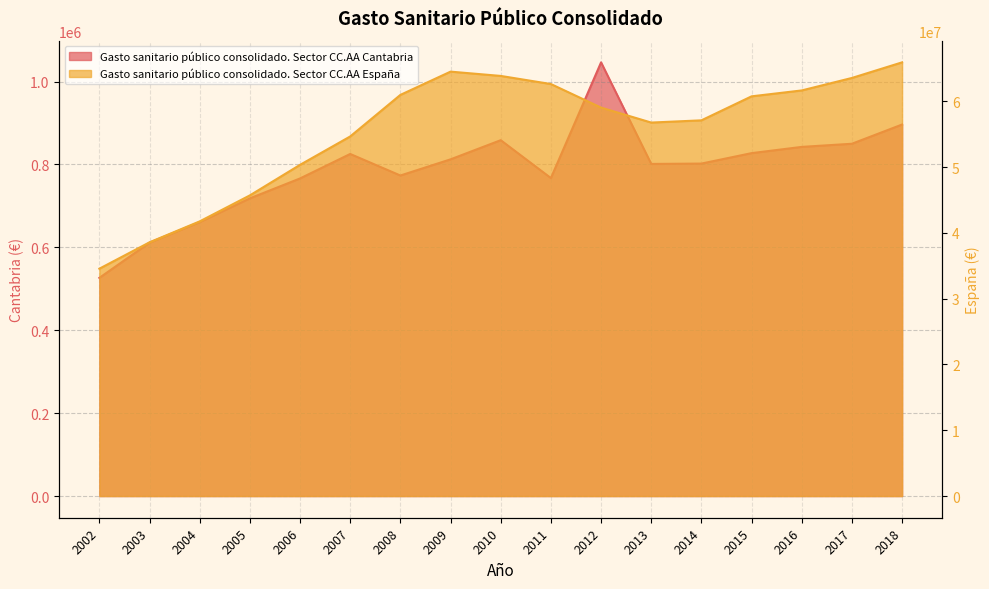

At which category is the sum across all series the highest?

2018